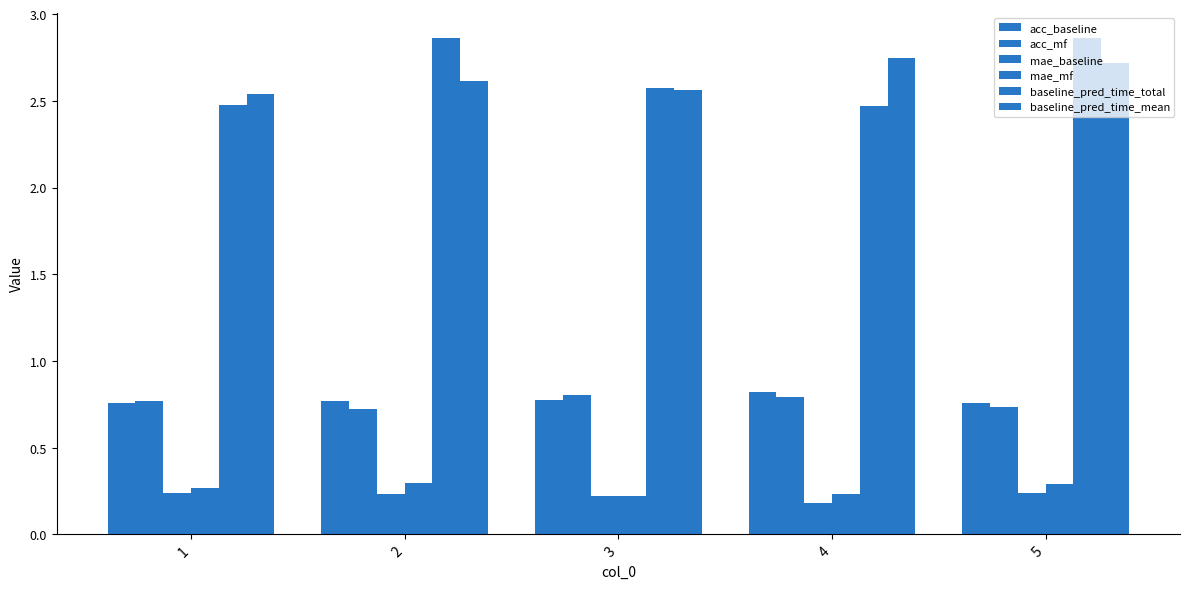

How many groups of bars are there?

5